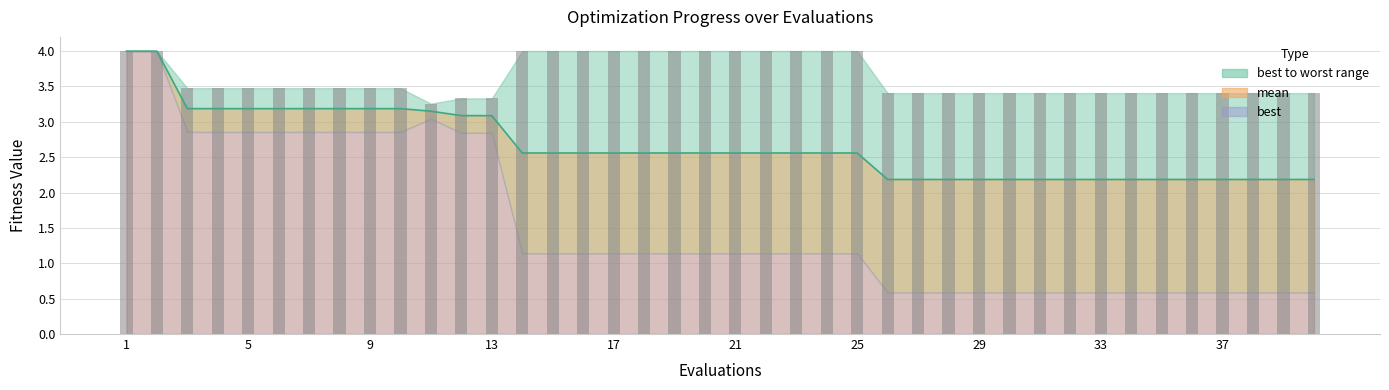

Is it true that worst equals 1.1 at 34?

False